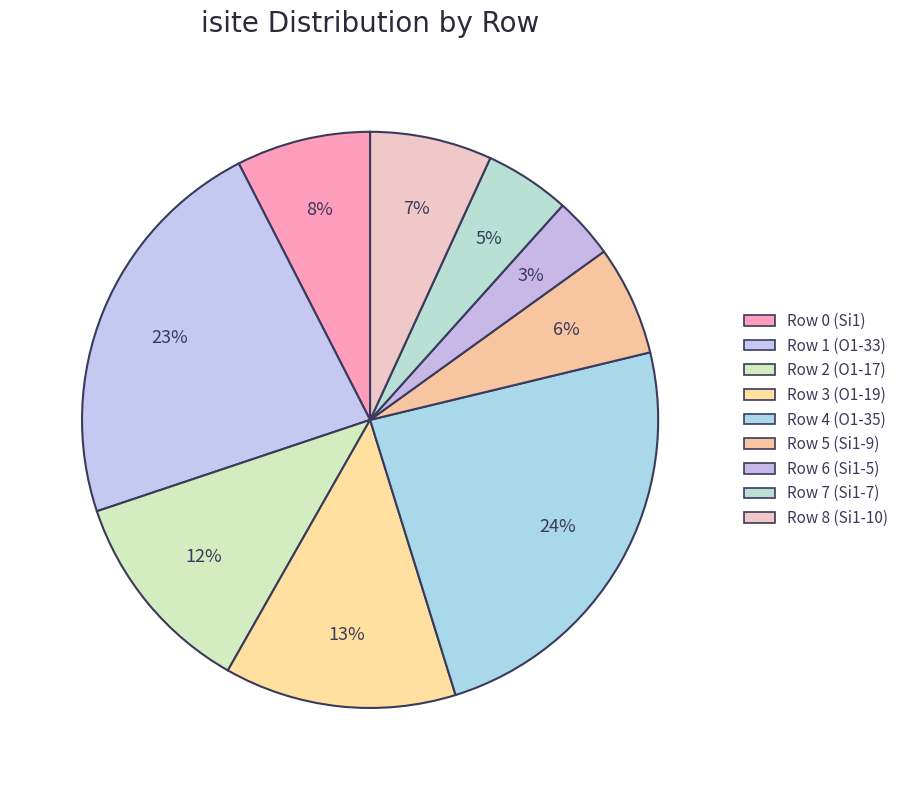

Count the number of slices in the pie.

9